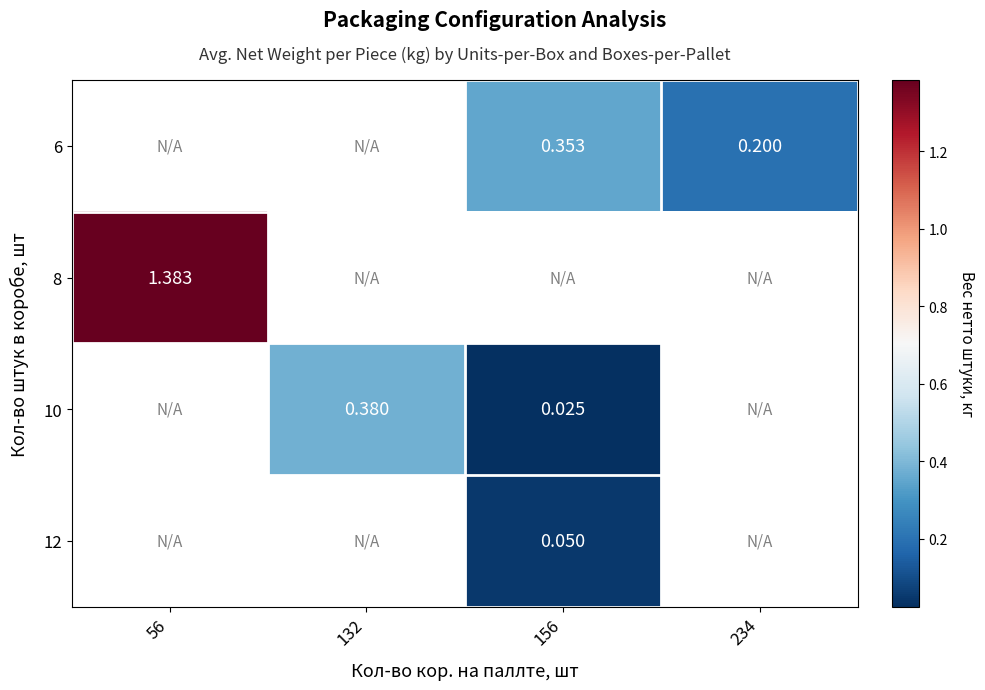

What is the maximum value shown in the chart?

1.4